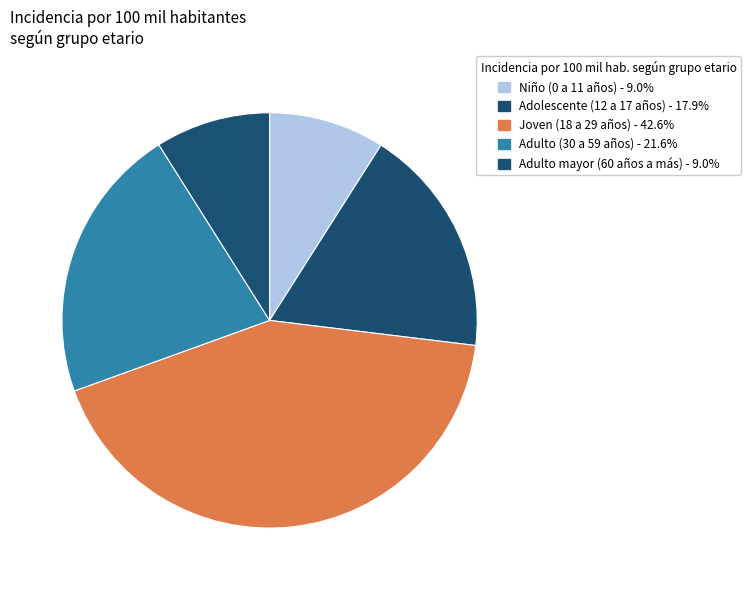

How many slices are in this pie chart?

5